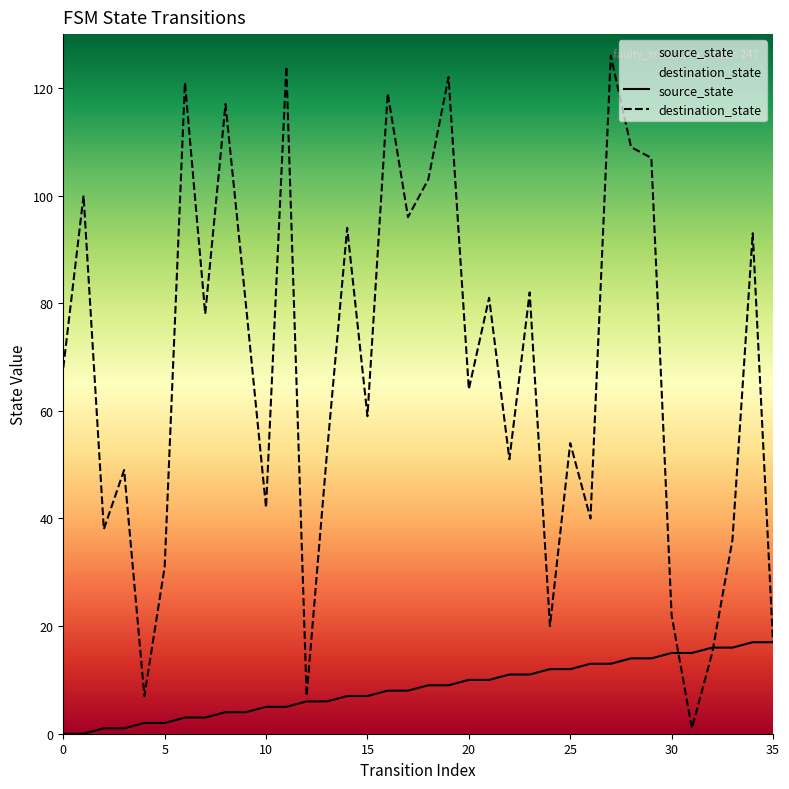

Reading left to right, extract all data points from this chart.

source_state: 0	0	1	1	2	2	3	3	4	4	5	5	6	6	7	7	8	8	9	9	10	10	11	11	12	12	13	13	14	14	15	15	16	16	17	17
destination_state: 68	100	38	49	7	31	121	78	117	80	42	124	7	52	94	59	119	96	103	122	64	81	51	82	20	54	40	126	109	107	22	1	15	36	93	17